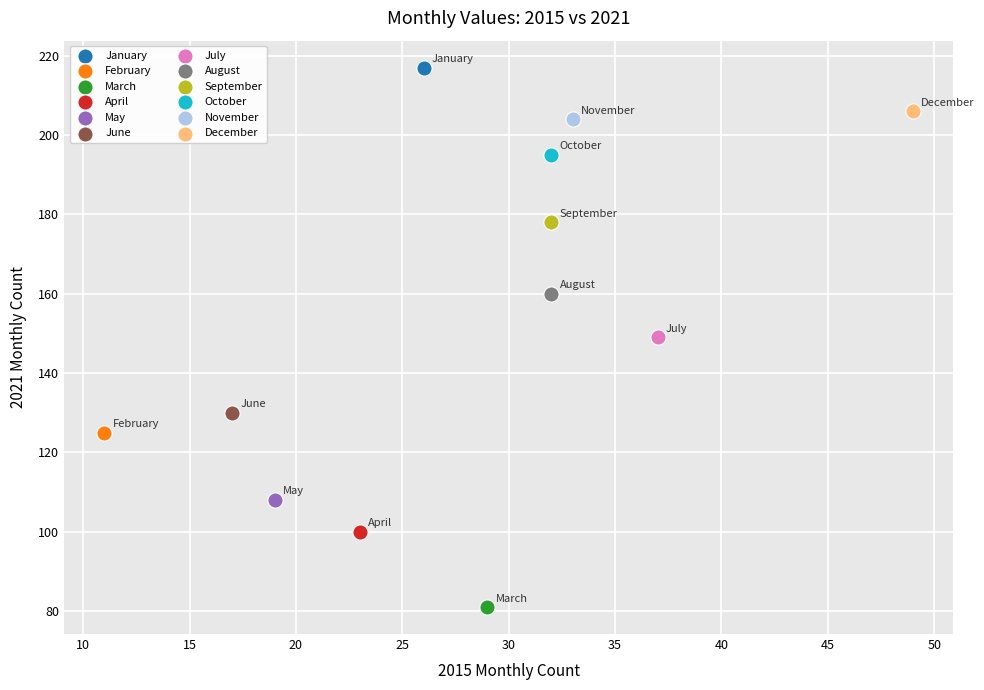

Which series reaches the maximum Y coordinate?

January